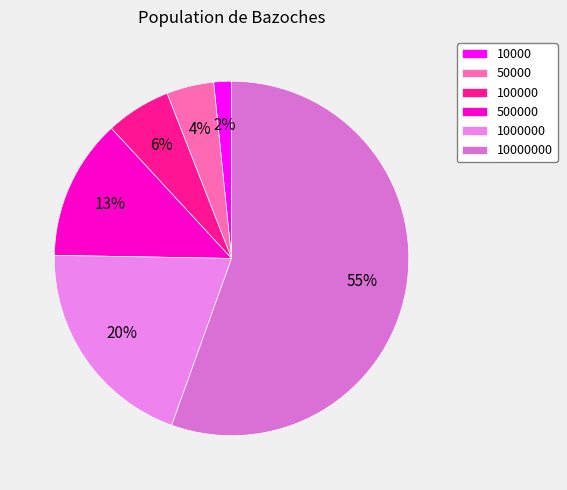

What is the smallest slice in the pie chart?

10000